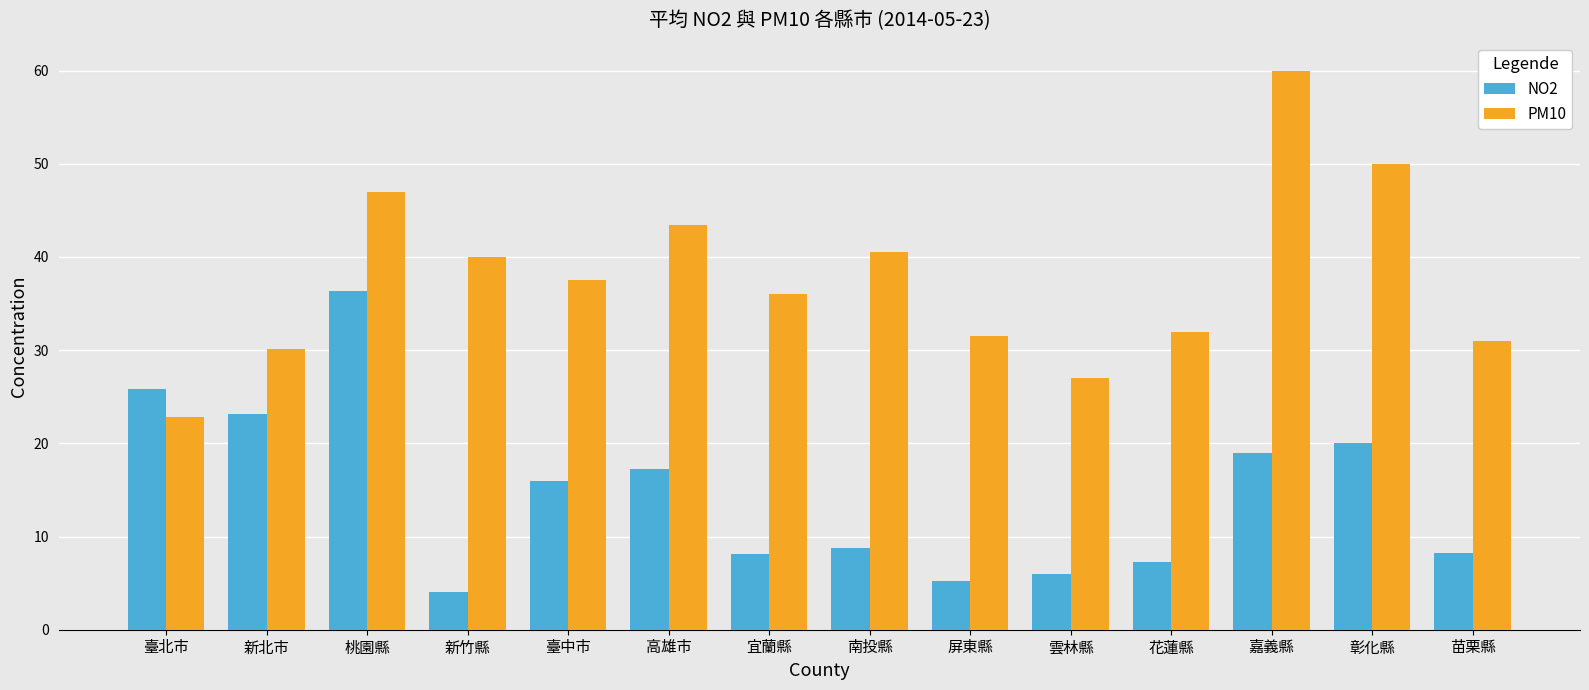

At which category is the sum across all series the highest?

桃園縣